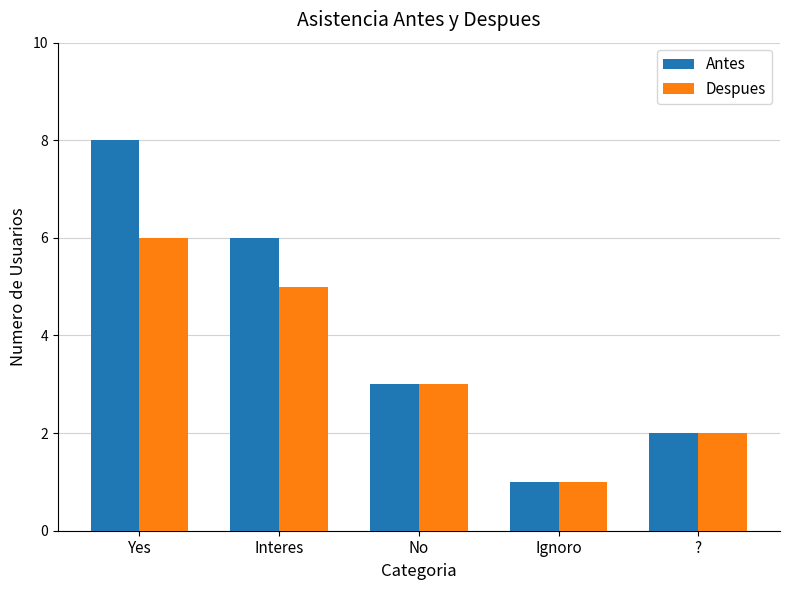

The Antes series shows 6 at Interes. True or false?

True